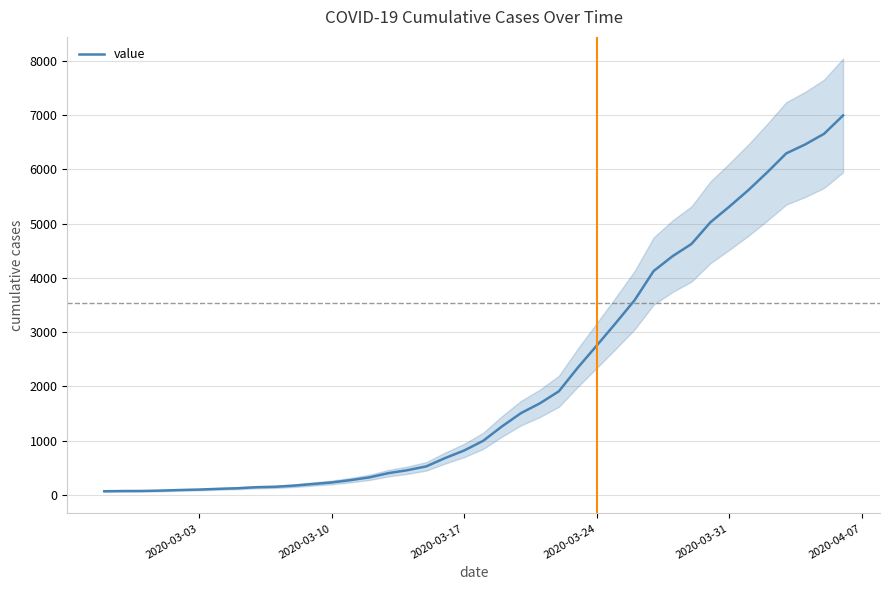

Reading right to left, extract all data points from this chart.

6995	6657	6460	6295	5947	5617	5314	5025	4625	4399	4125	3589	3165	2752	2344	1908	1686	1505	1261	993	816	677	523	452	398	320	269	226	197	167	146	138	119	108	95	87	76	69	68	64